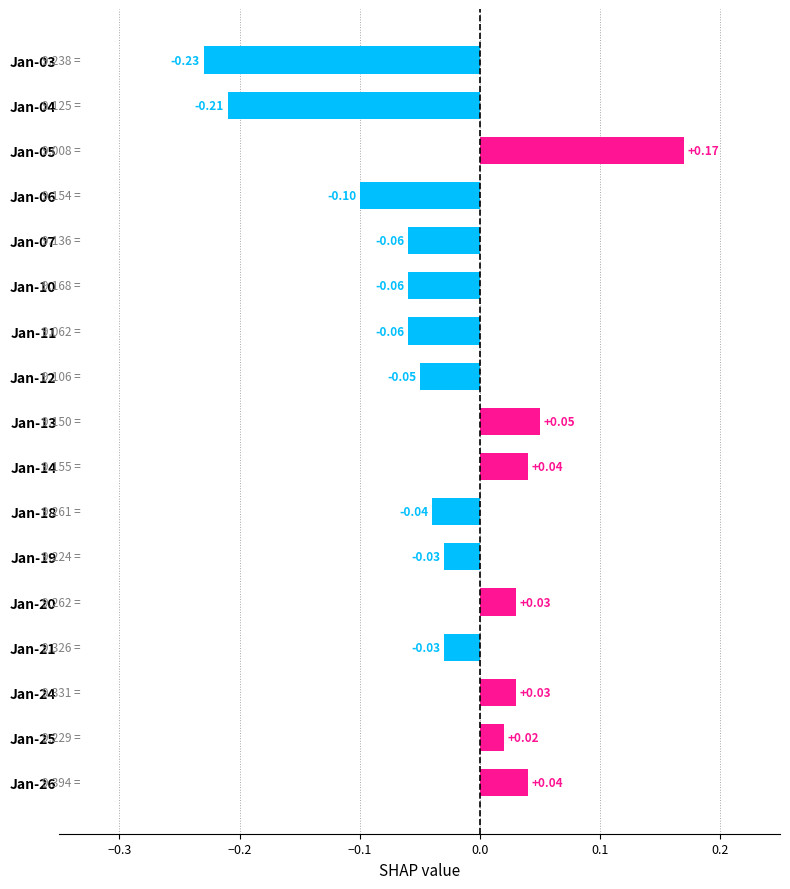

Which has a higher value, Jan-20 or Jan-12?

Jan-20